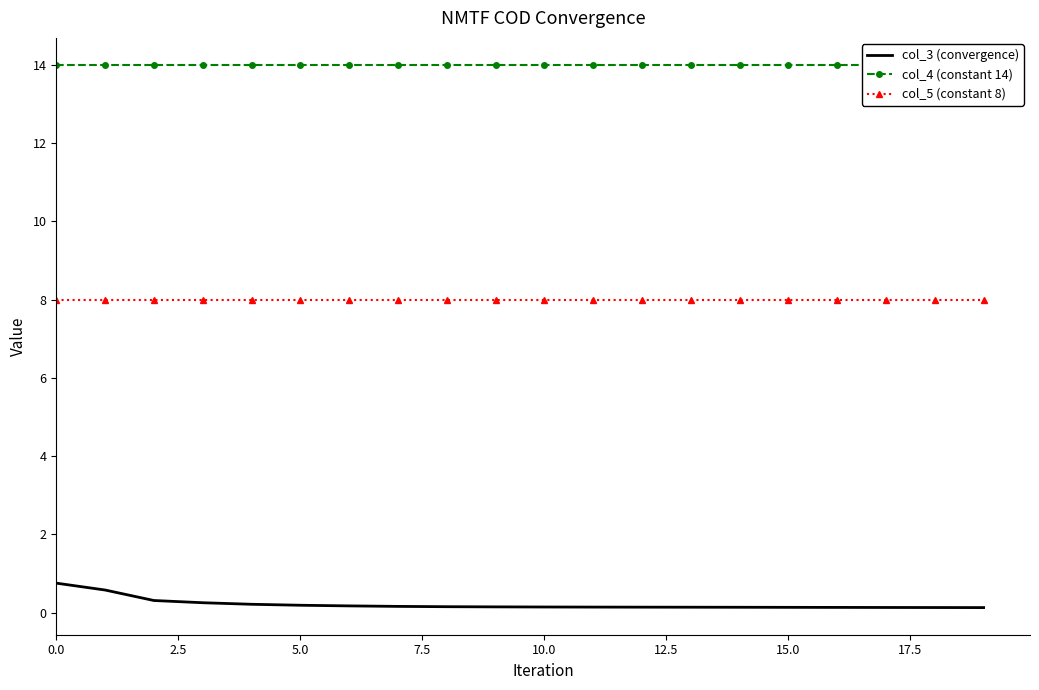

What position from the left is 13?

14